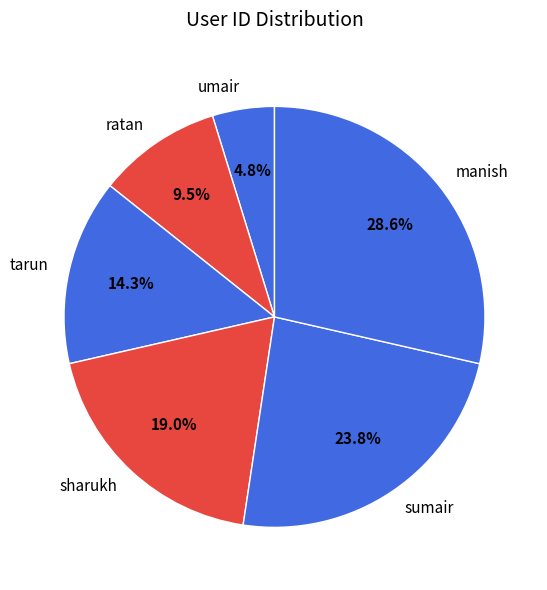

To the nearest percent, what portion does umair represent?

5%